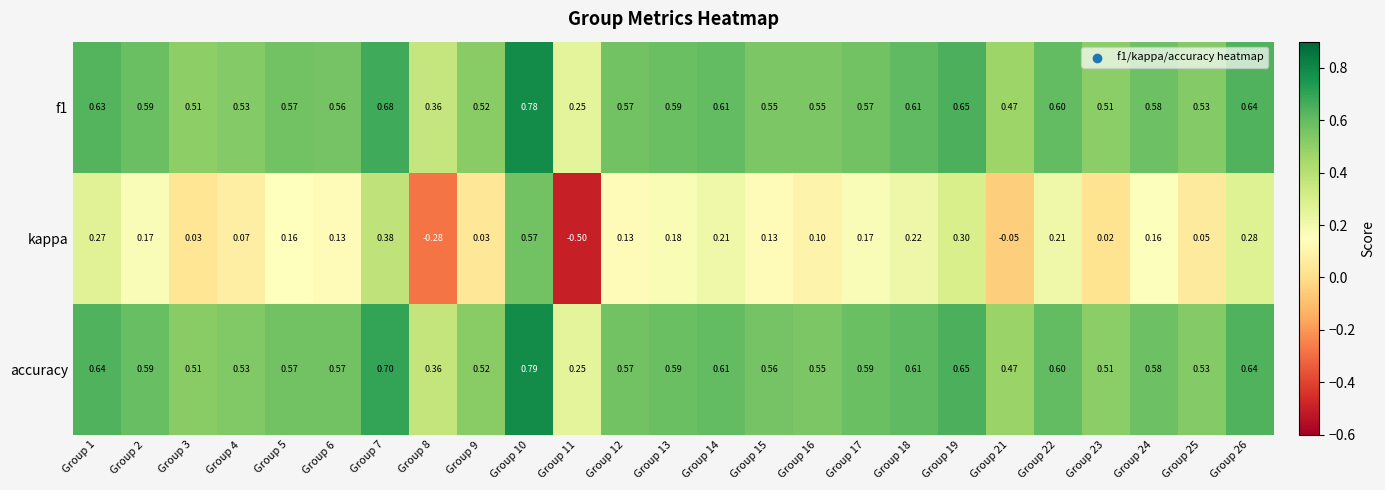

Is the value of f1 at Group 18 greater than the value of kappa at Group 14?

Yes